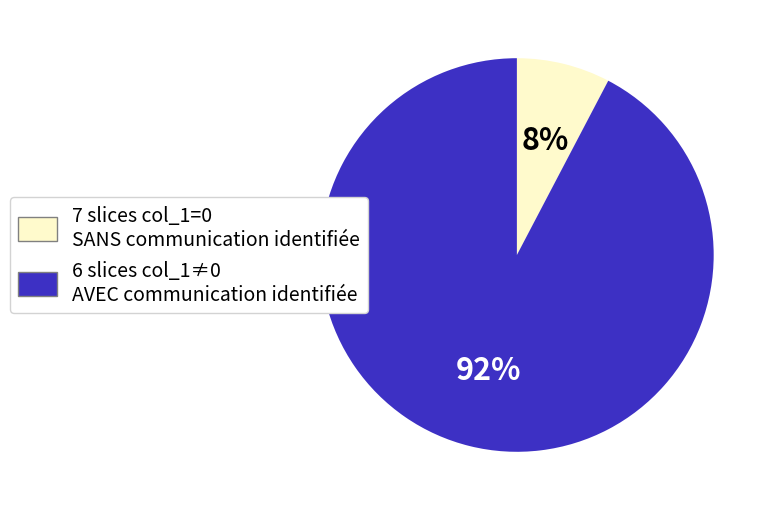

To the nearest percent, what is the average slice percentage?

50%